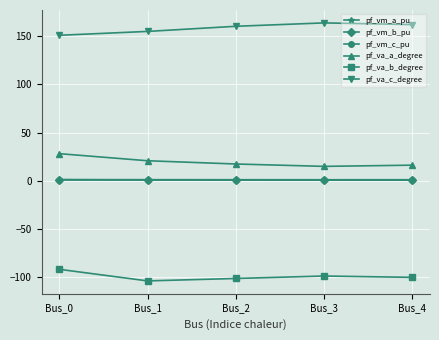

Does the chart have visible grid lines?

Yes